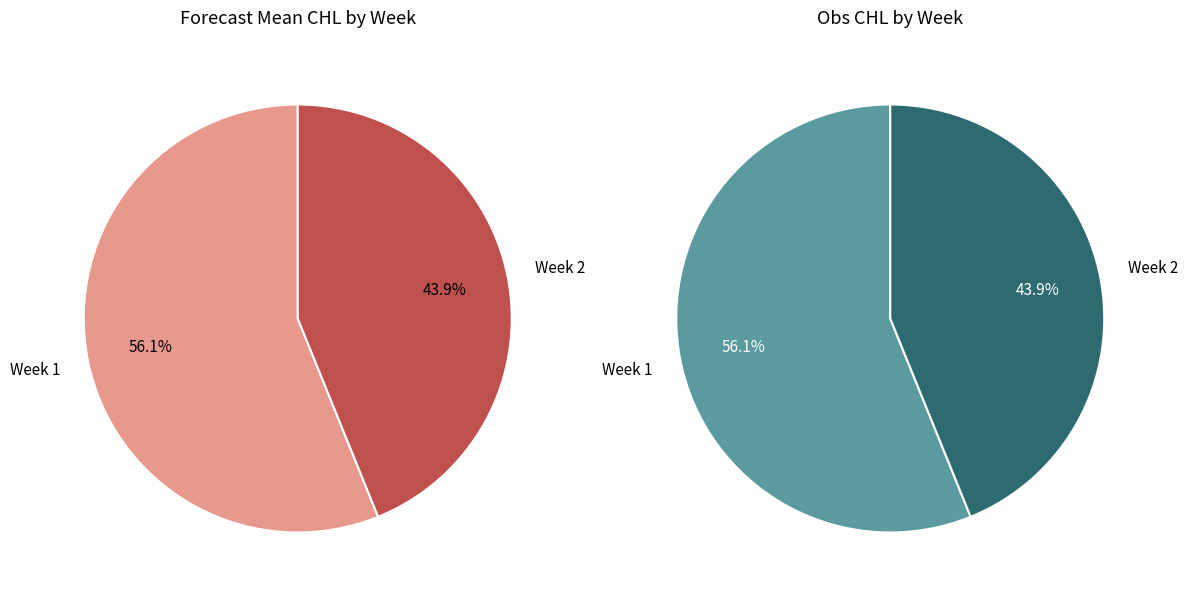

Is it true that 2 is 44% of the pie?

True